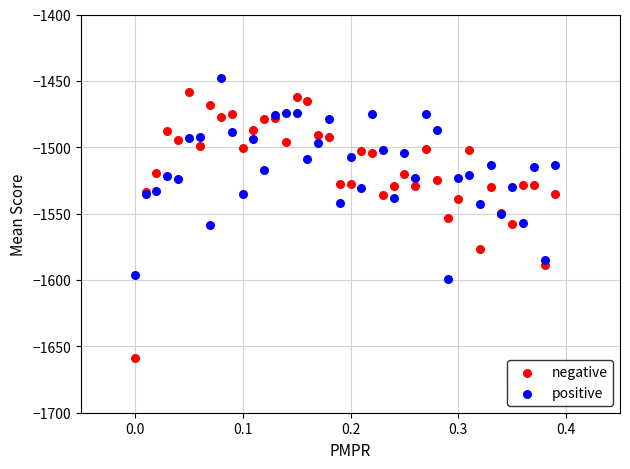

What are all the series names shown in the legend?

negative, positive